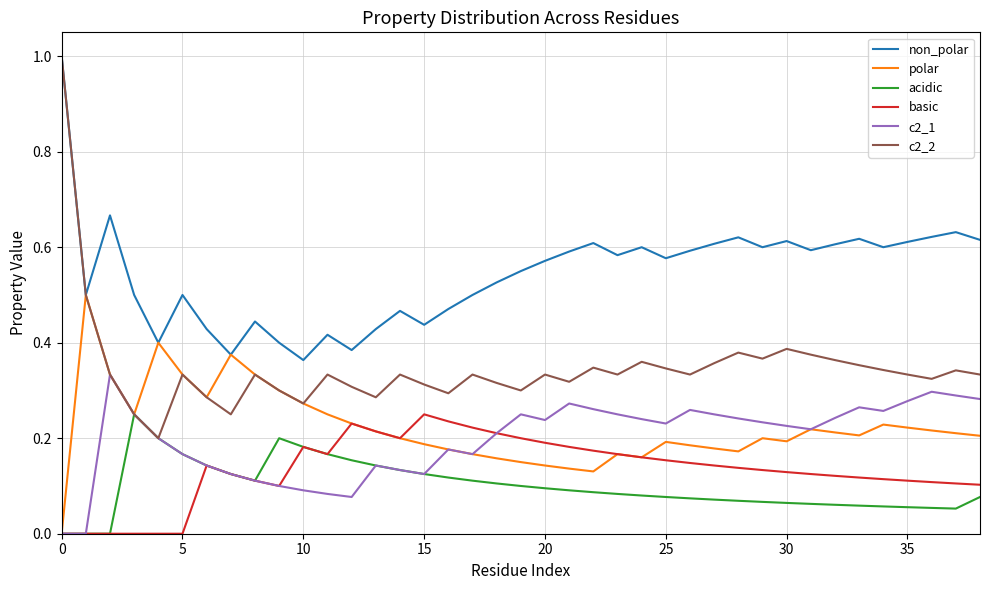

True or false: c2_2 and basic cross at least once.

False